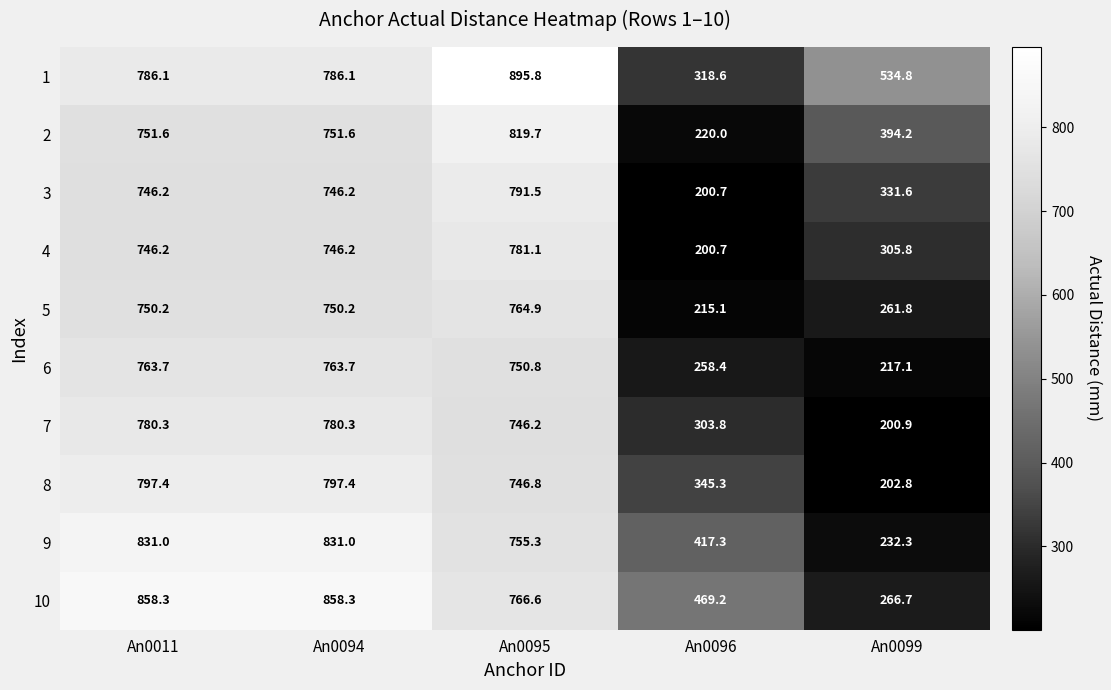

What is the greatest value displayed?

895.8